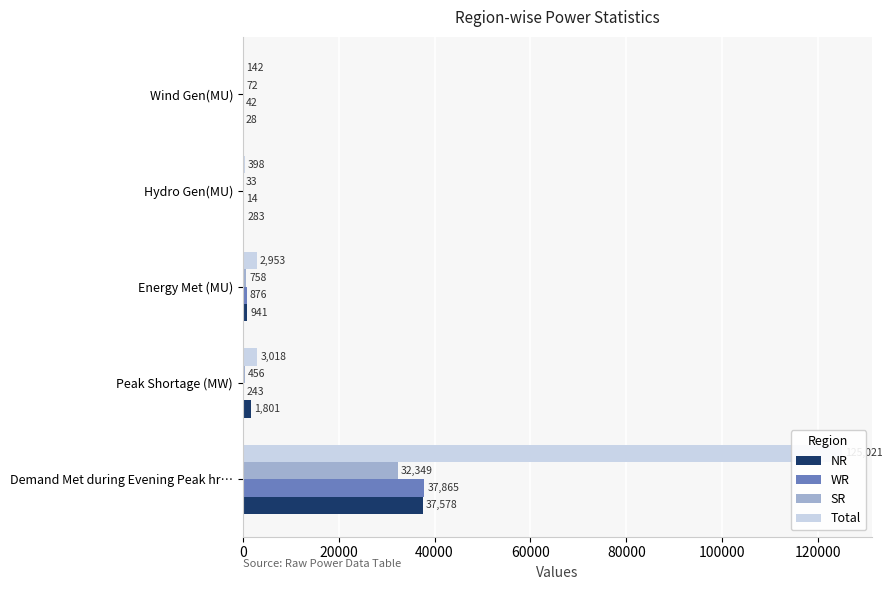

How many values in the SR series are below 456?

2